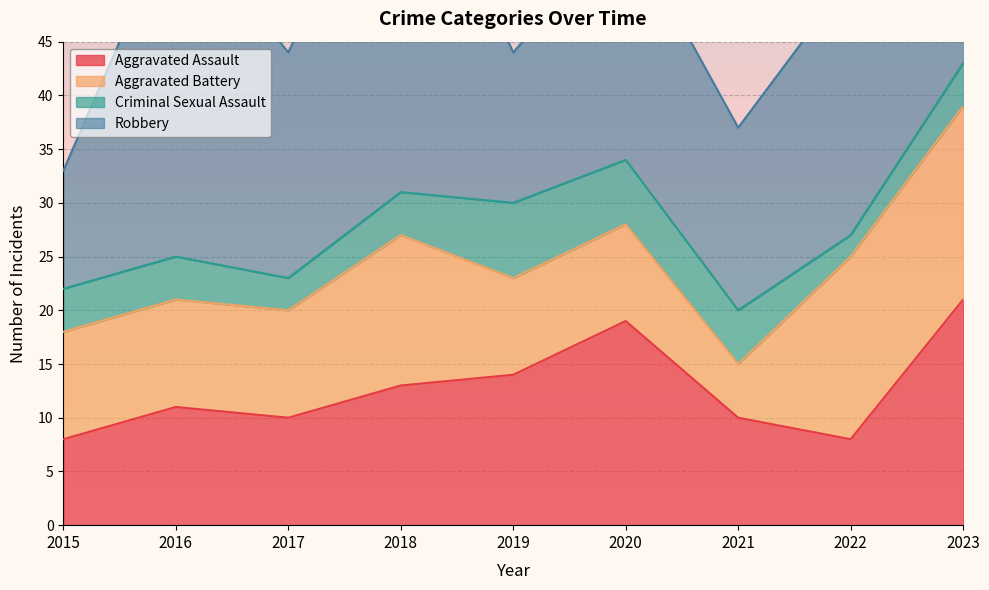

Reading left to right, transcribe all the data shown in this chart.

Aggravated Assault: 8	11	10	13	14	19	10	8	21
Aggravated Battery: 10	10	10	14	9	9	5	17	18
Criminal Sexual Assault: 4	4	3	4	7	6	5	2	4
Robbery: 11	32	21	36	14	22	17	24	15